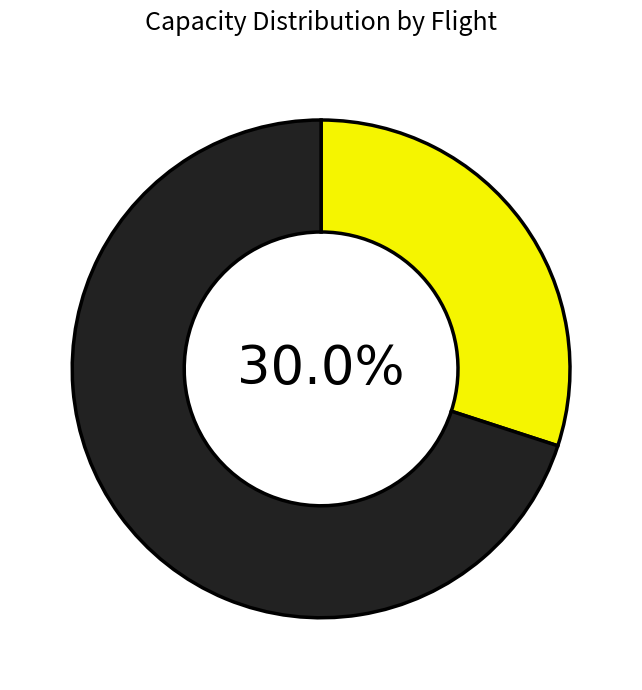

Is there a majority slice in this chart?

Yes